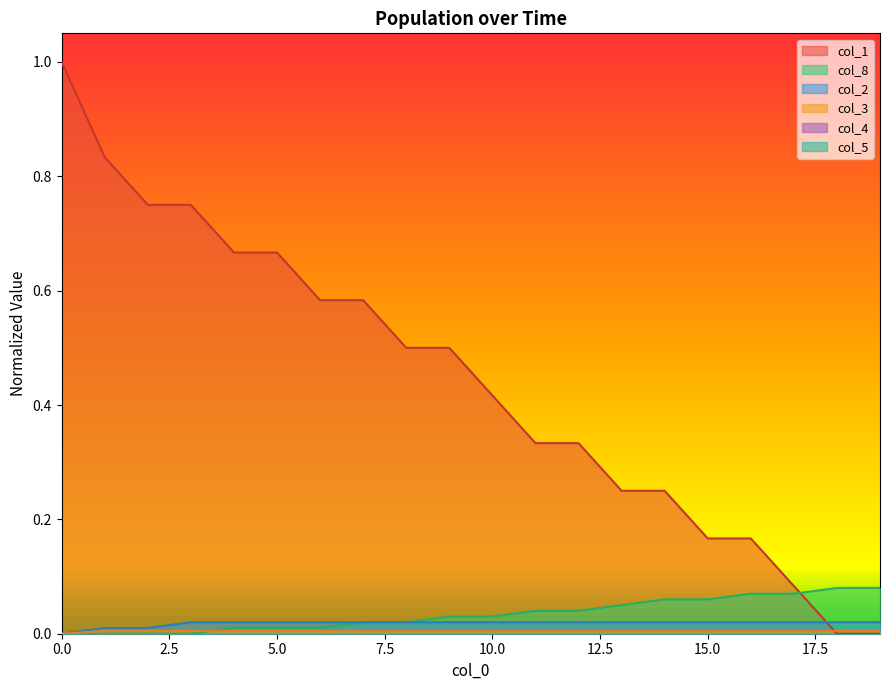

What is the greatest value displayed?

1.0